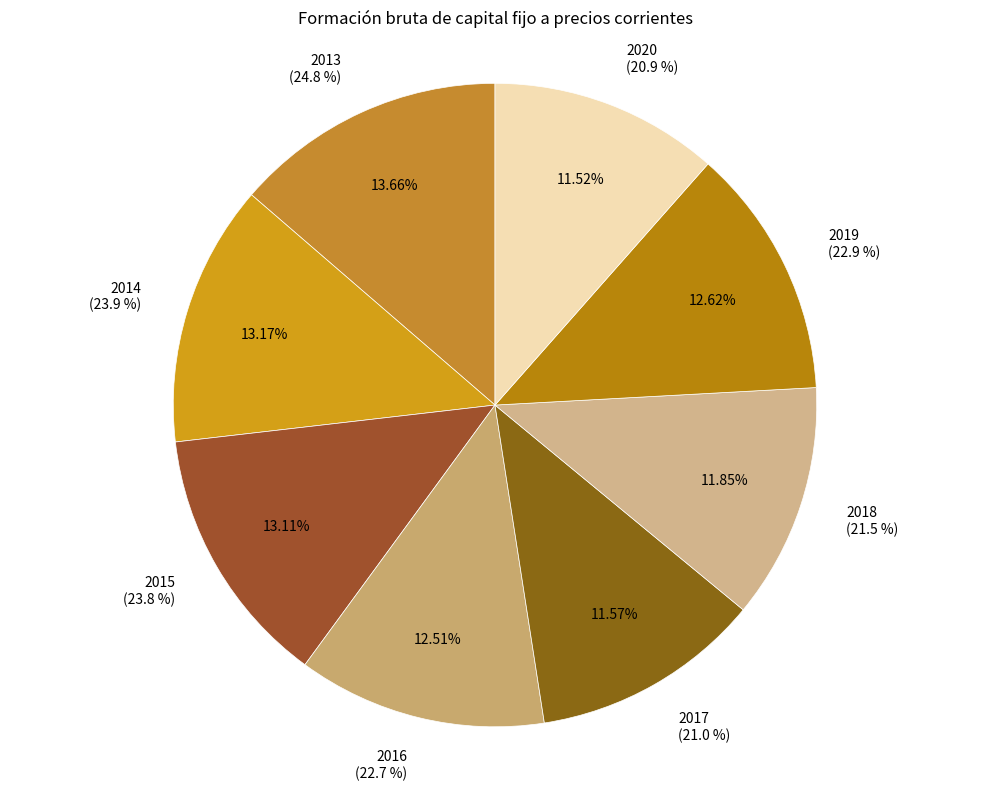

To the nearest percent, what is the difference between the 2017 and 2013 slice percentages?

2%